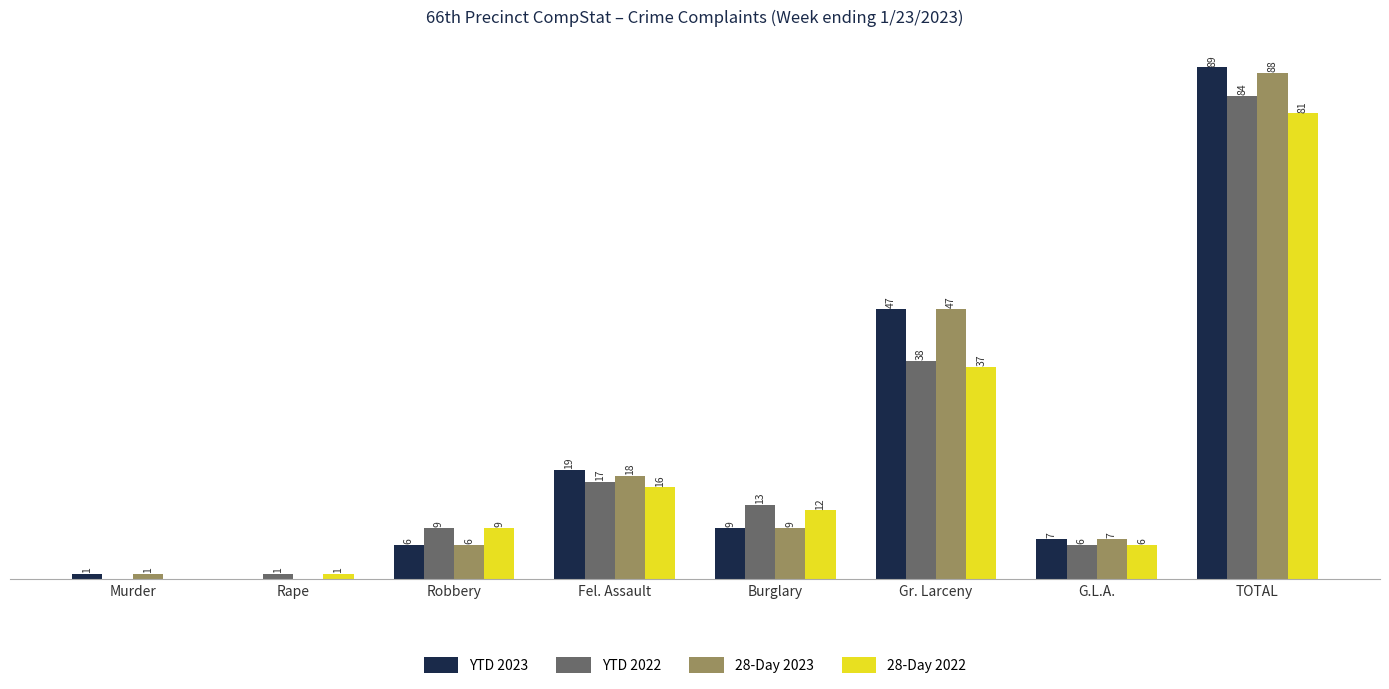

Which label corresponds to the largest value in the chart?

TOTAL